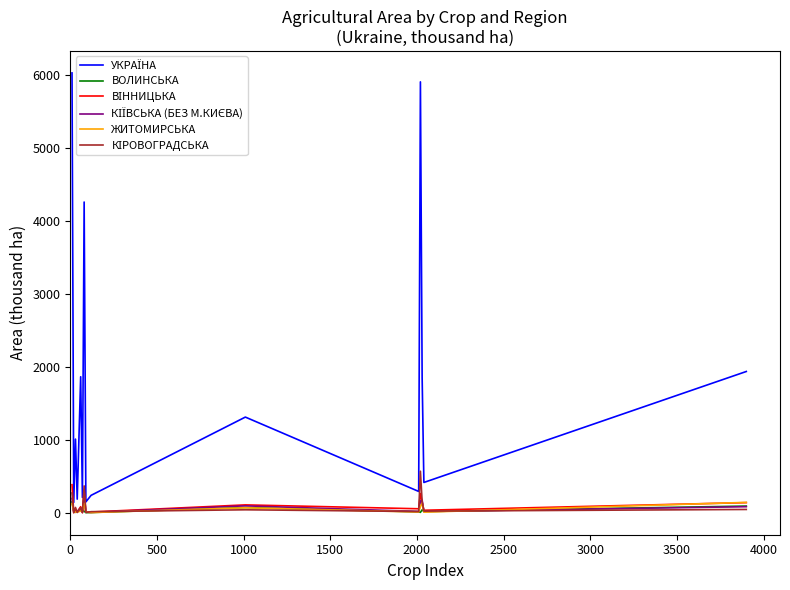

What is the maximum value shown in the chart?

6027.3